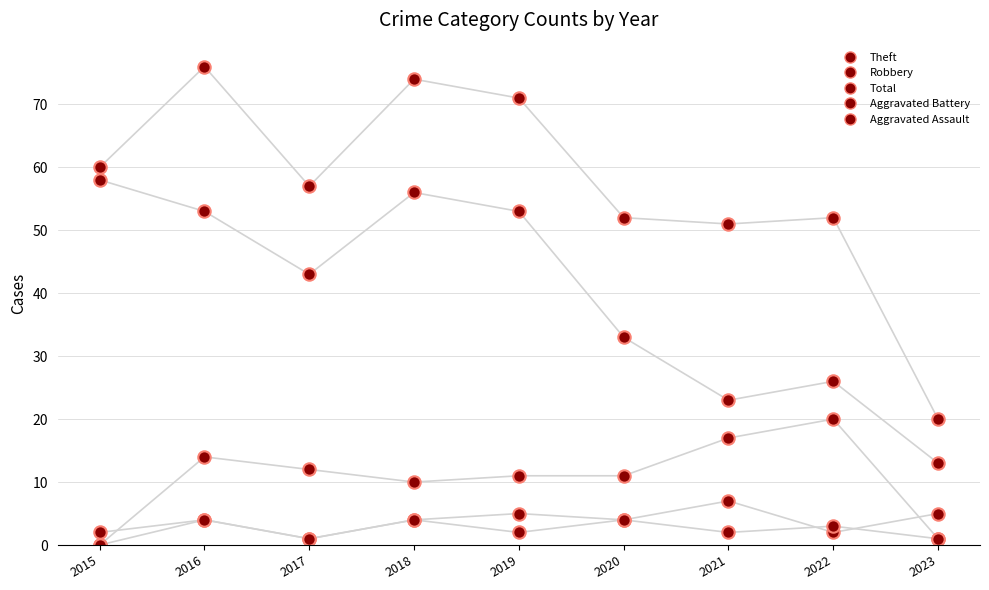

Which series reaches the maximum Y coordinate?

Total